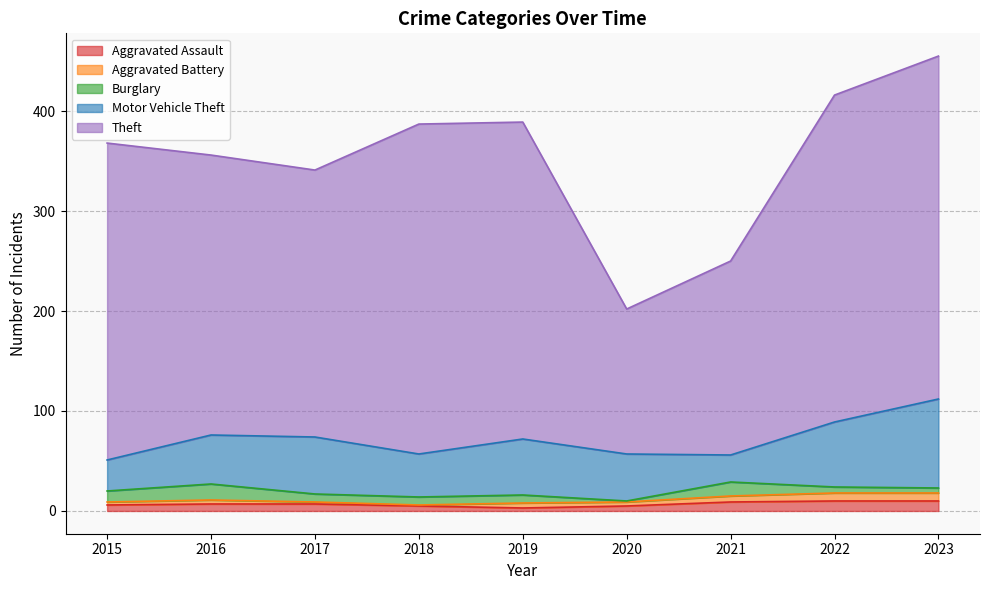

At which label does Theft reach its peak?

2023